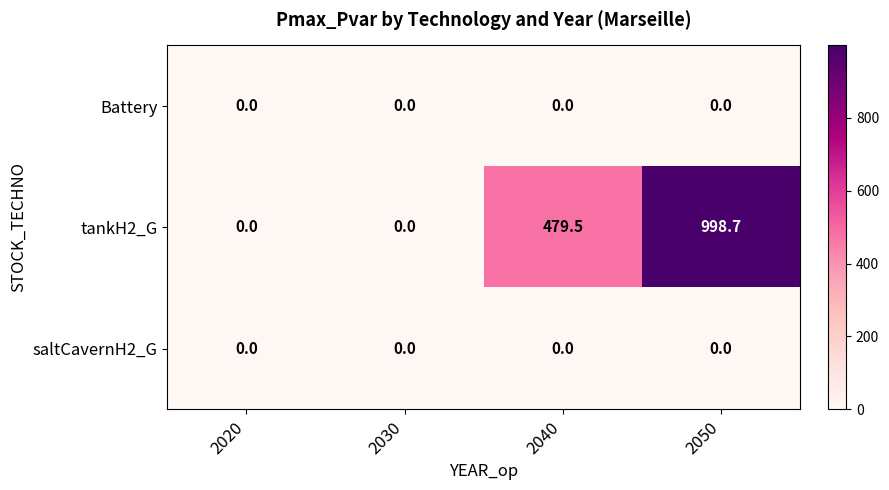

True or false: saltCavernH2_G has a value of 0.0 at 2030.

True